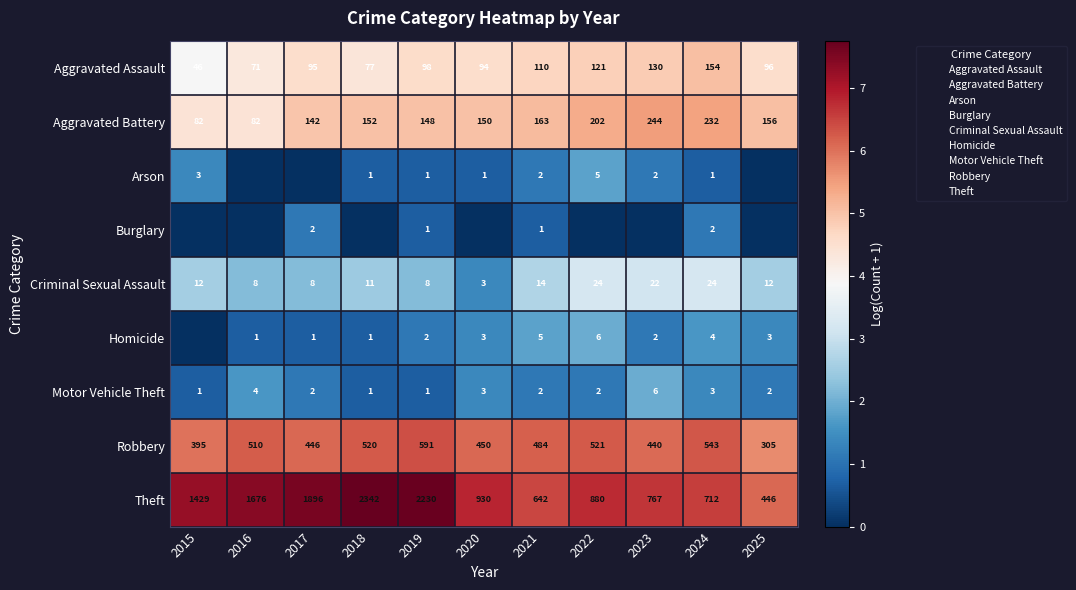

The value of Burglary at 2023 is -0.7. True or false?

False